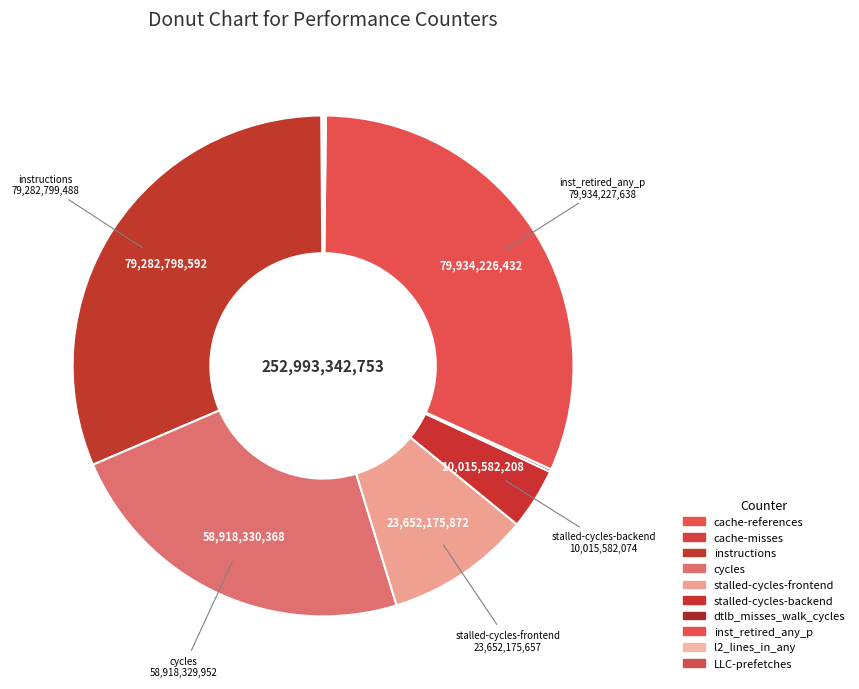

Which has a higher value, instructions or LLC-prefetches?

instructions